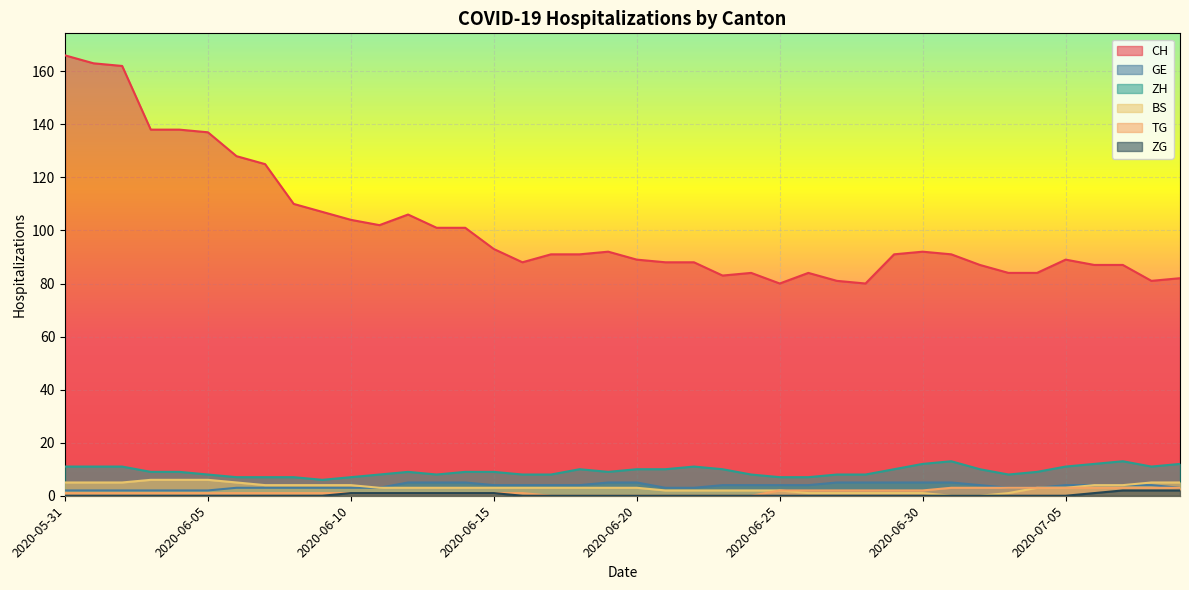

How many series are shown in this chart?

6